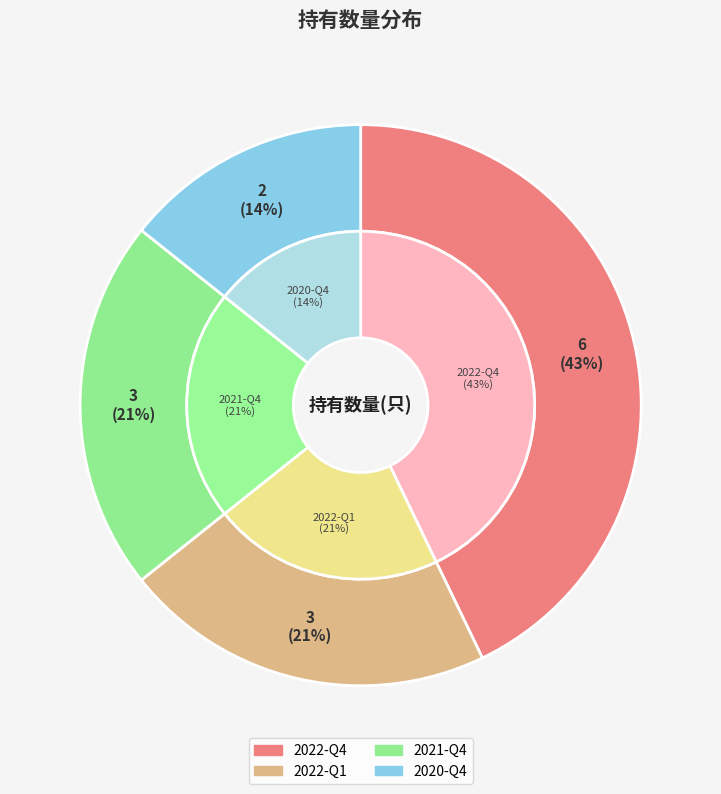

To the nearest percent, what is the average slice percentage?

25%